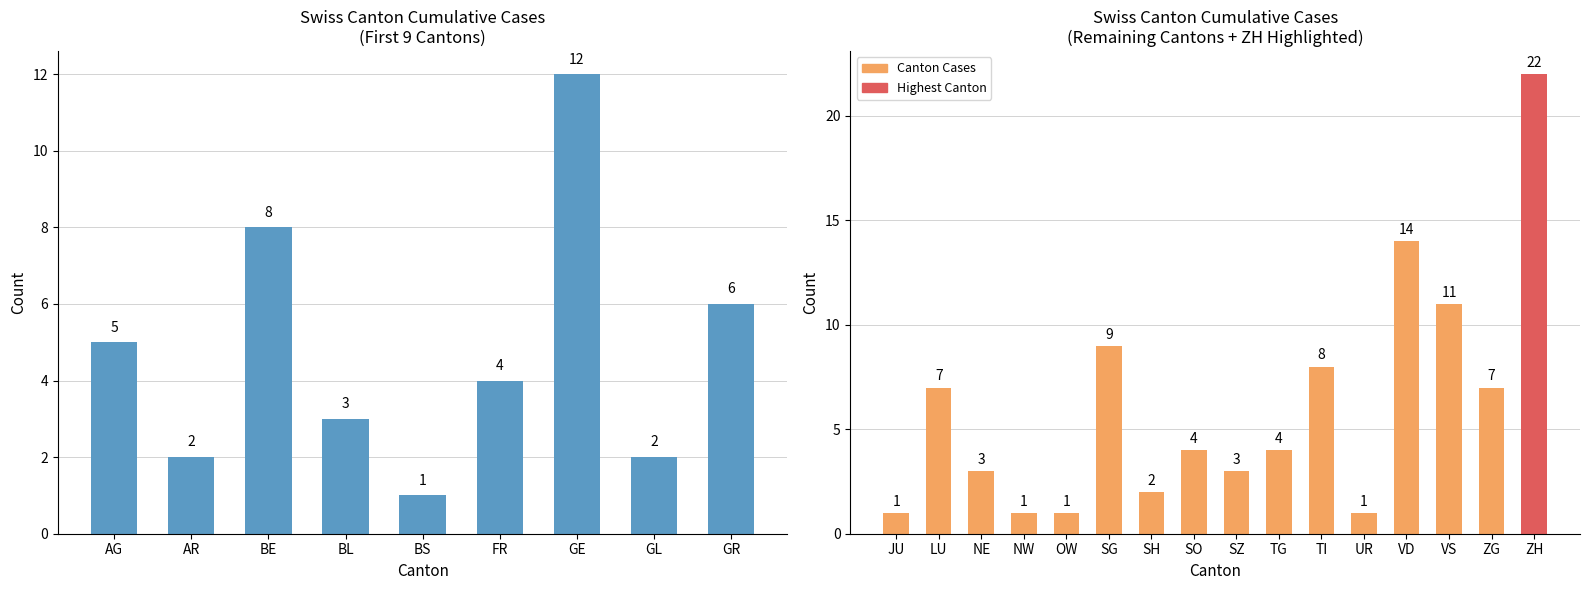

What is the change in value from BL to GL?

-1